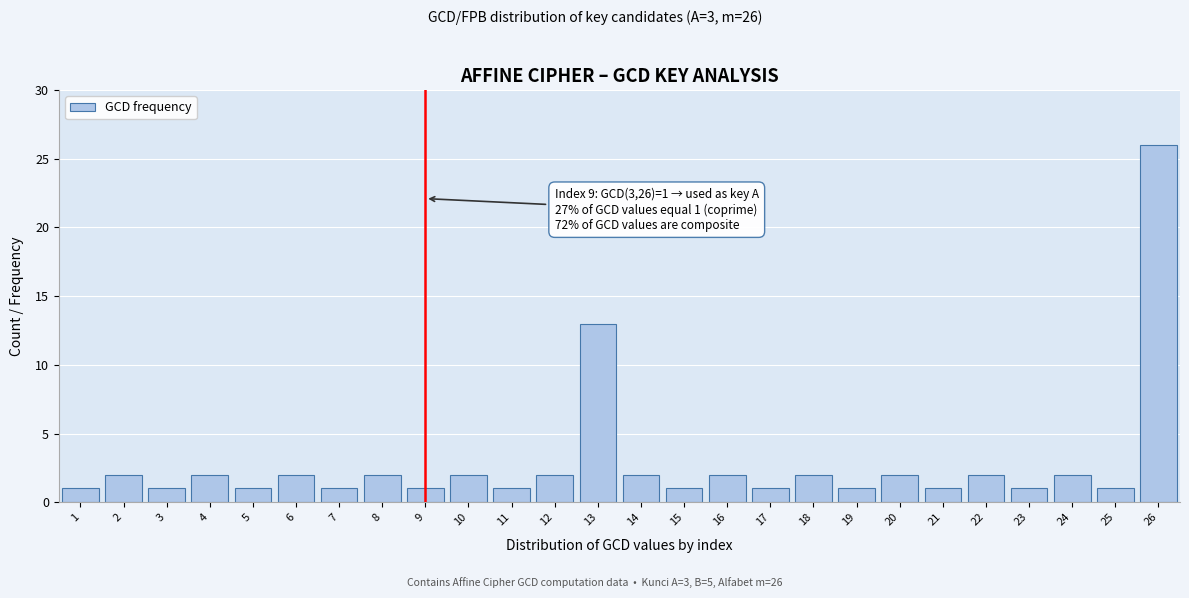

Reading right to left, list all the values displayed in this chart.

26	1	2	1	2	1	2	1	2	1	2	1	2	13	2	1	2	1	2	1	2	1	2	1	2	1